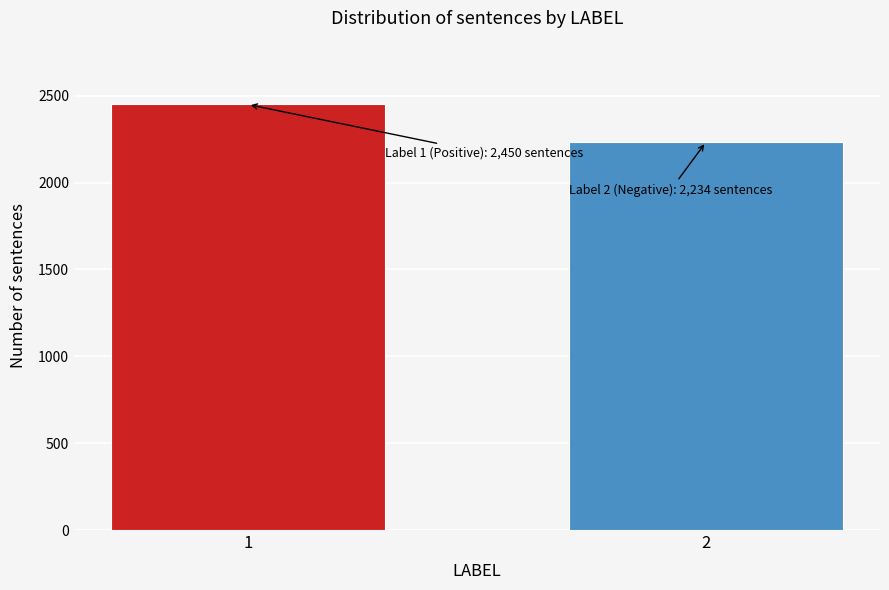

Reading left to right, what are all the values shown in this chart?

2450	2234